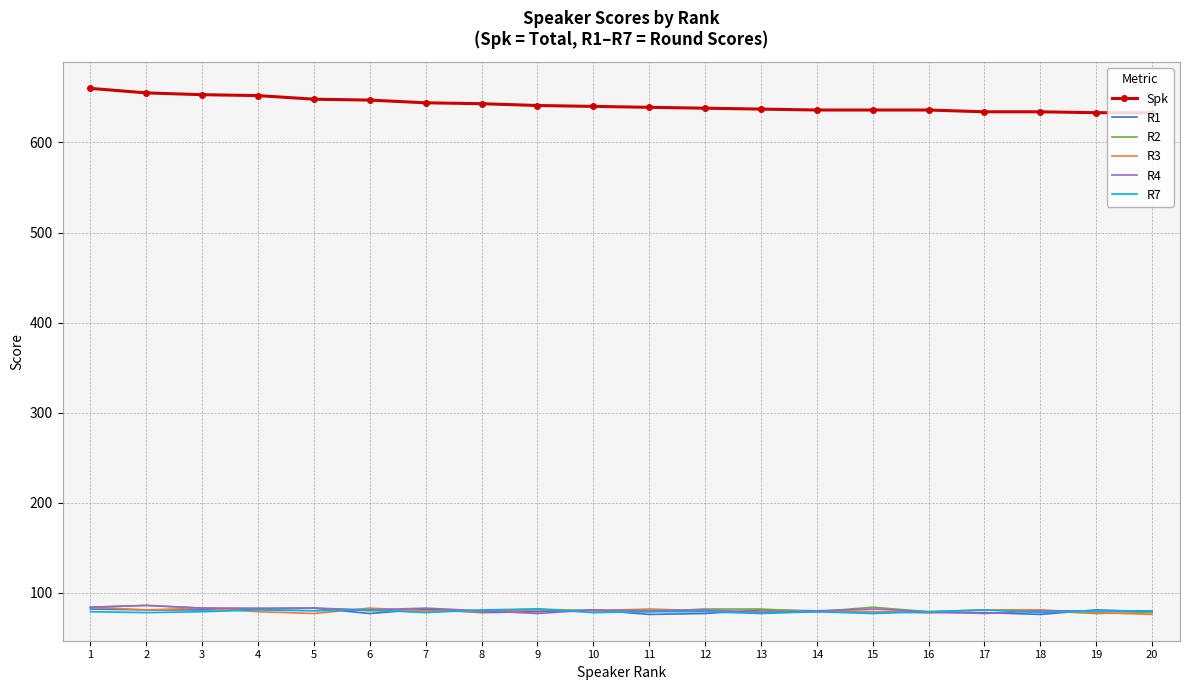

The R2 series shows 77 at 19. True or false?

True